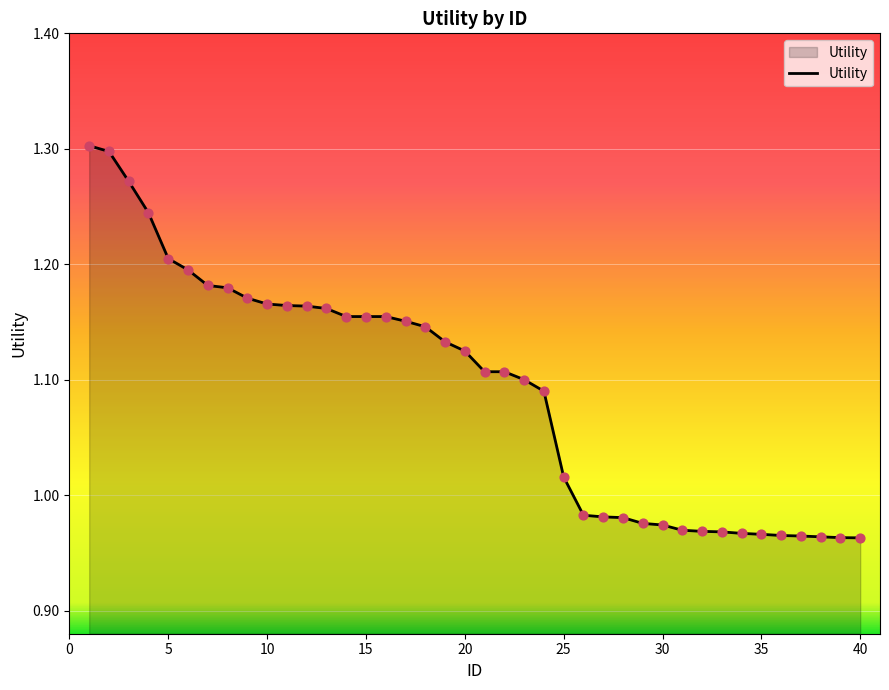

What is the difference between the maximum and minimum values?

0.3